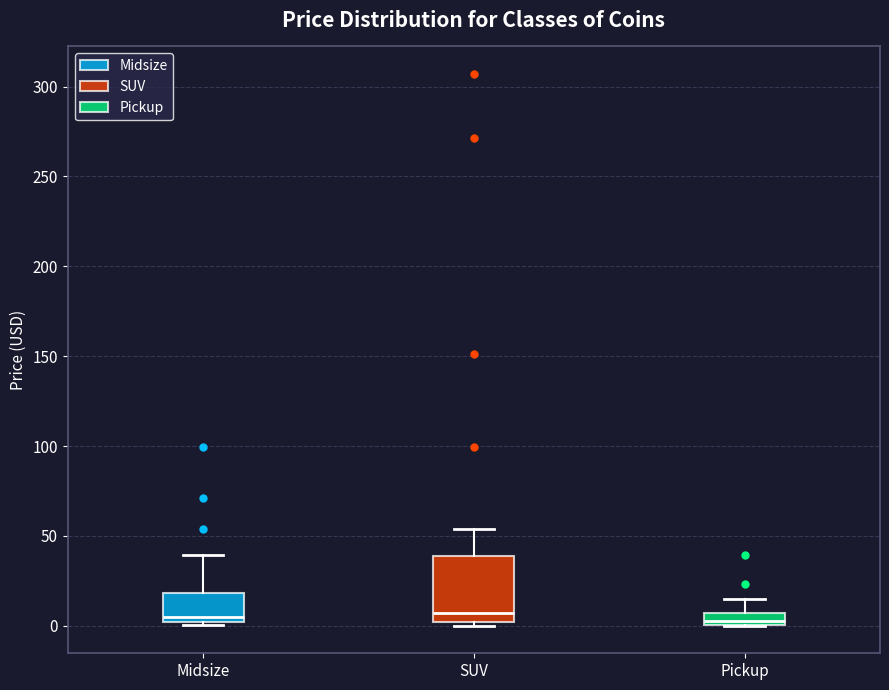

Where is the lower edge of the box for Pickup on the y-axis? The values are not printed on the chart, so give them approximately, as read against the axis.

0